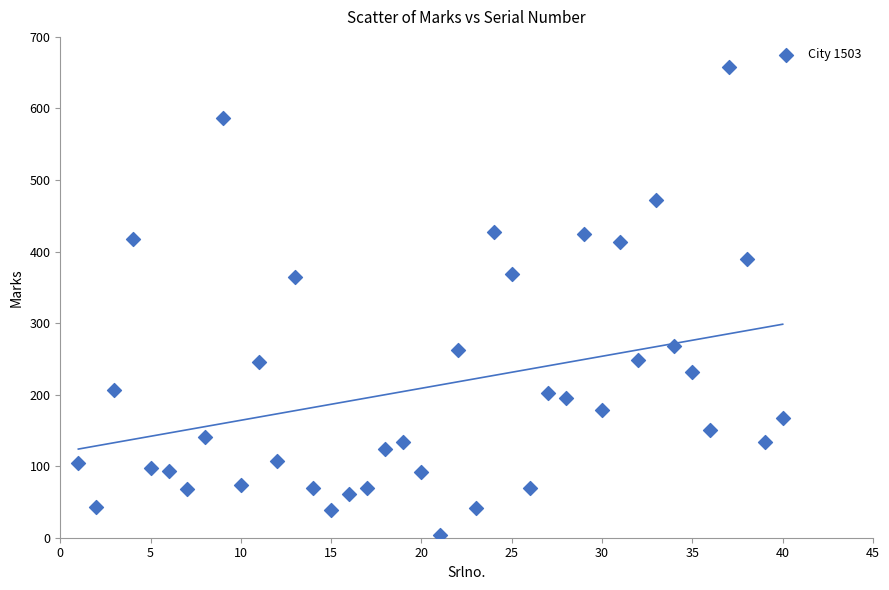

What is the range of Y values (max minus min)?

654